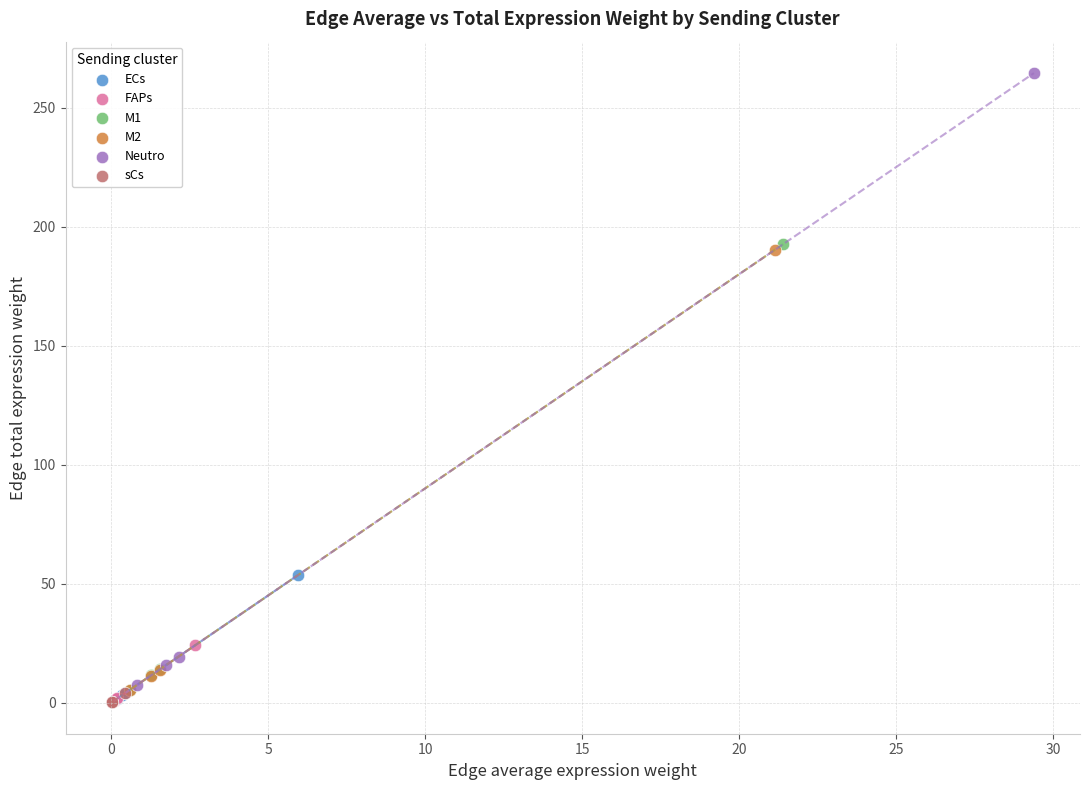

What are all the series names shown in the legend?

ECs, FAPs, M1, M2, Neutro, sCs